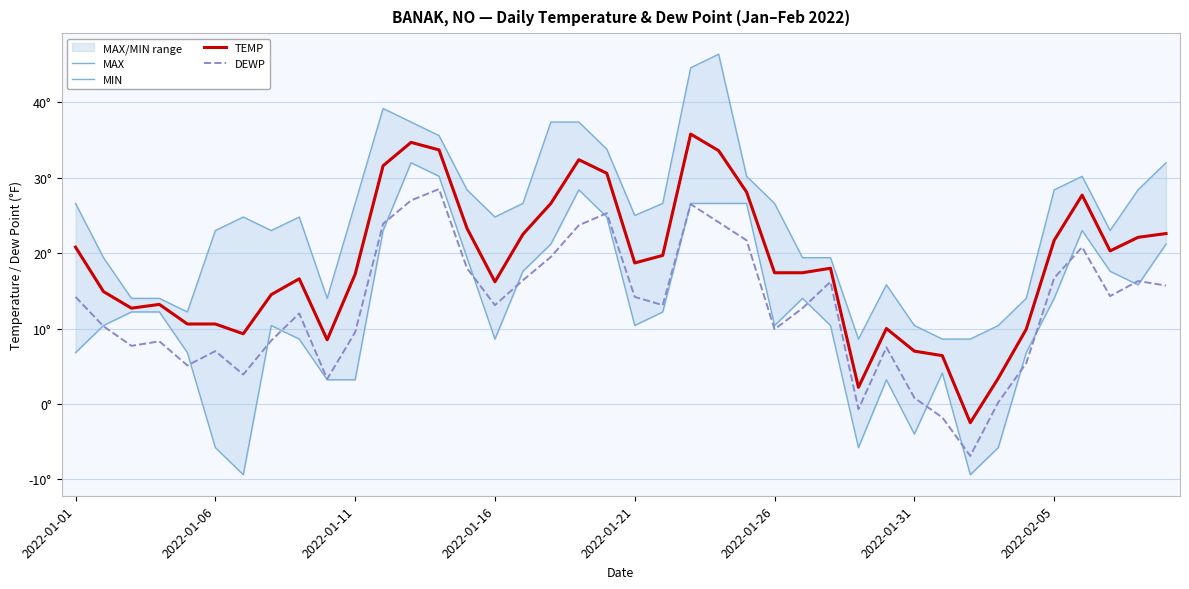

True or false: TEMP and DEWP cross at least once.

False